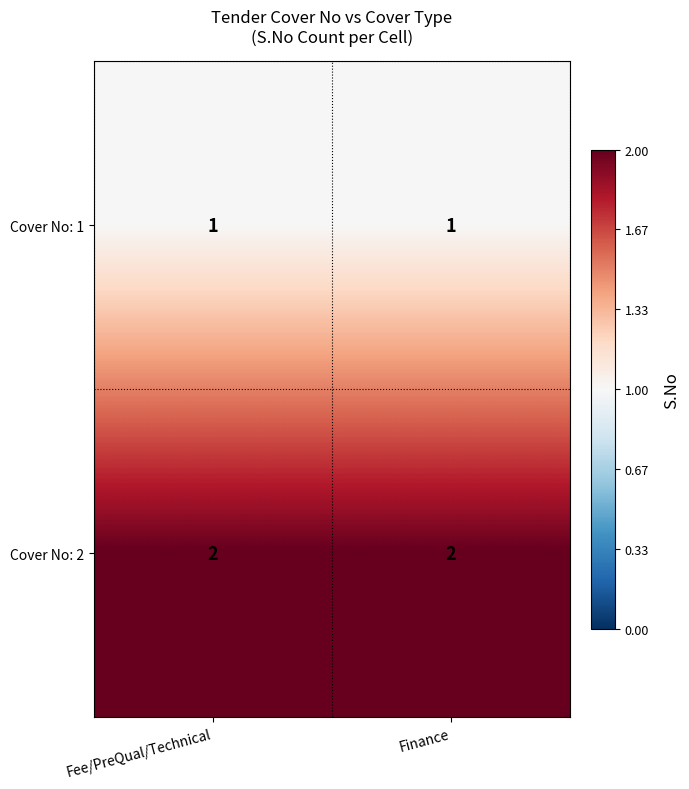

Is the value of Cover No: 2 at Finance greater than the value of Cover No: 1 at Fee/PreQual/Technical?

Yes